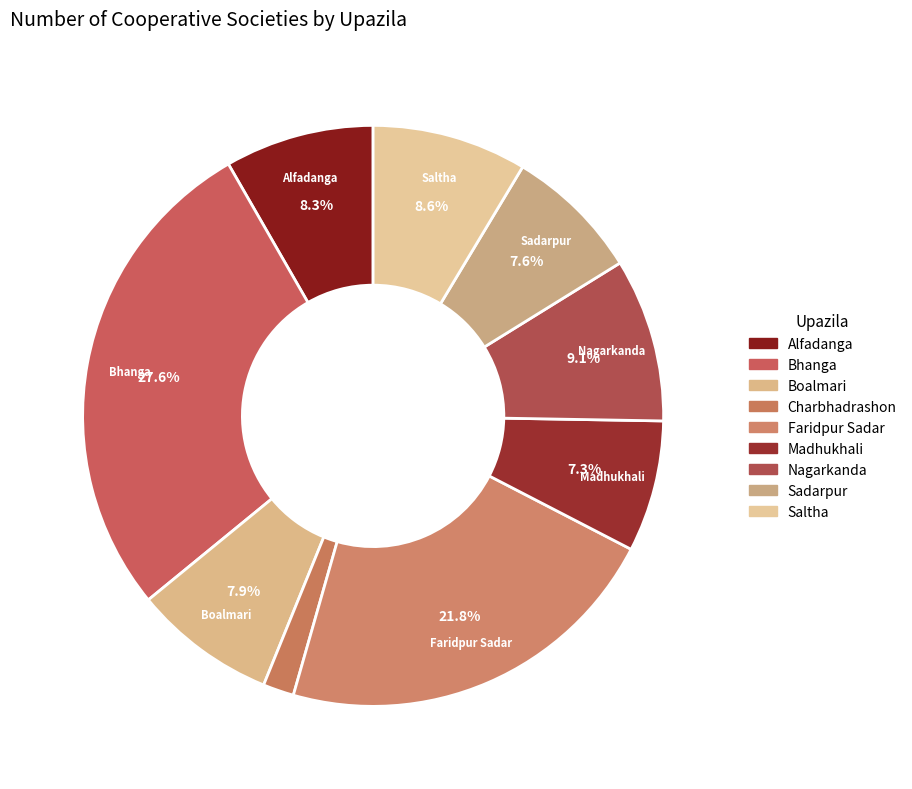

The Charbhadrashon slice represents 2% of the pie. True or false?

True